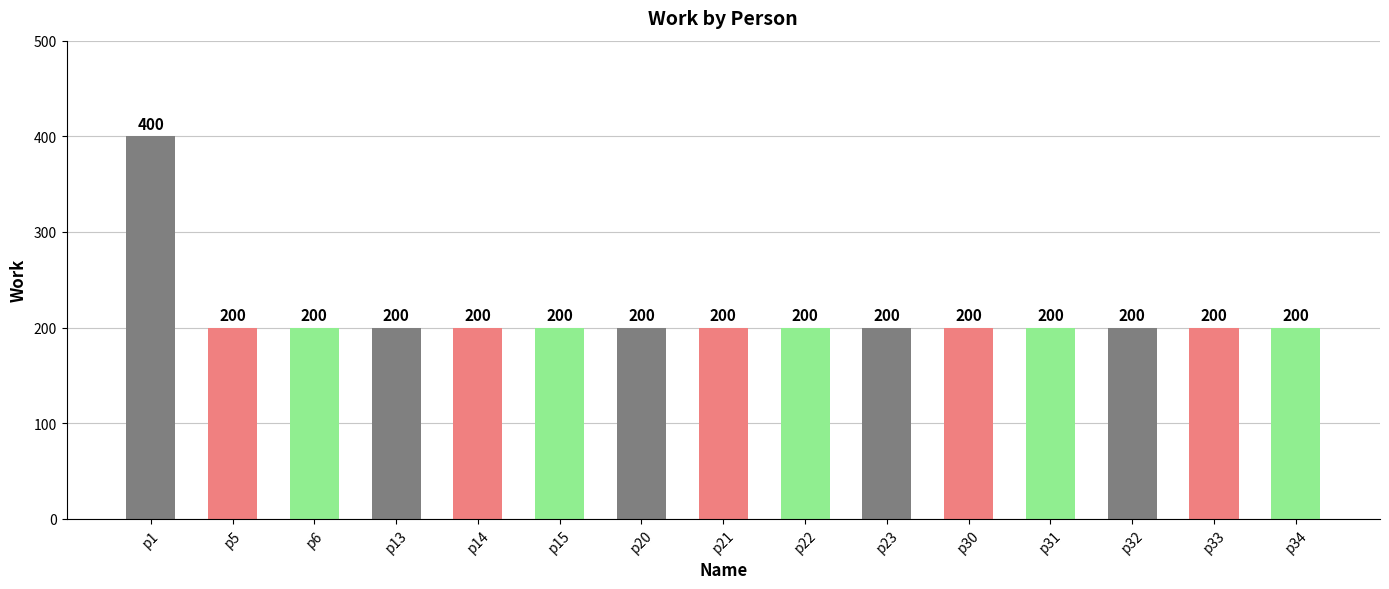

Are the bars grouped side by side (vs. stacked)?

No